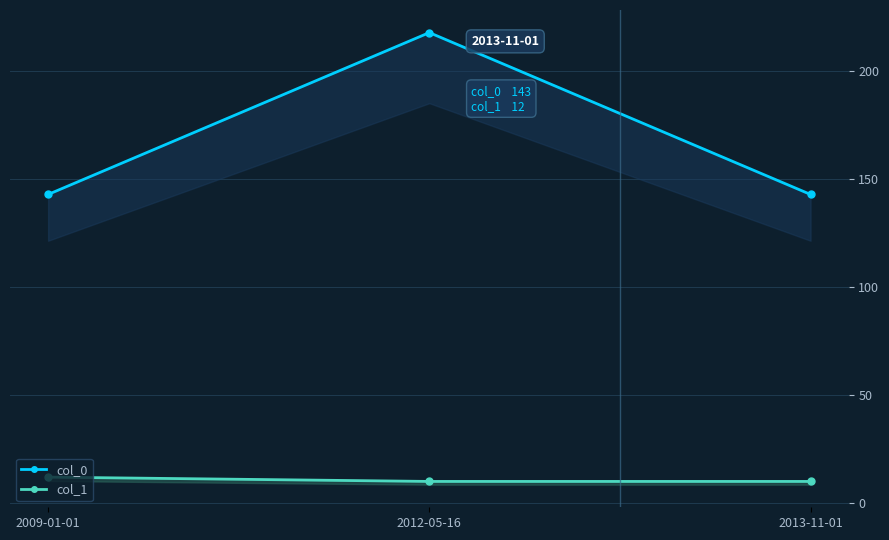

At which category does the chart reach its peak across all series?

2012-05-16